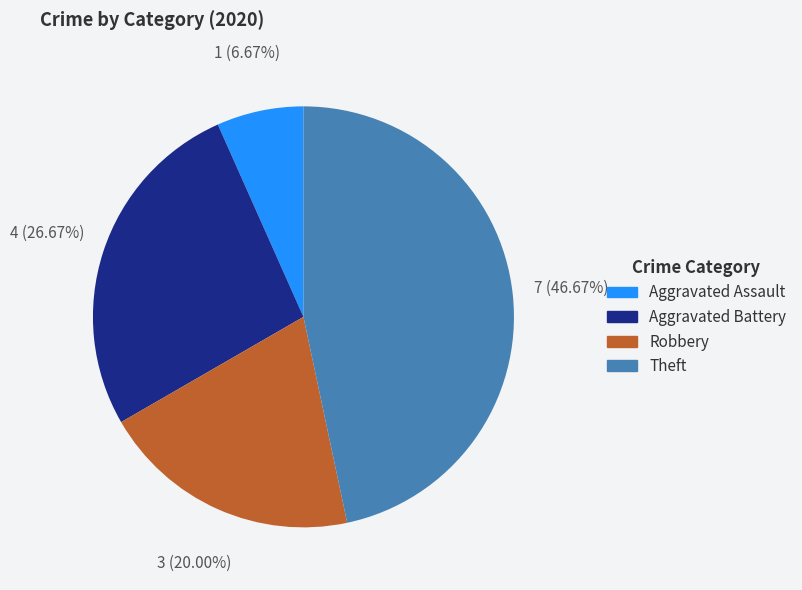

To the nearest percent, what is the difference between the largest and smallest slice percentages?

40%